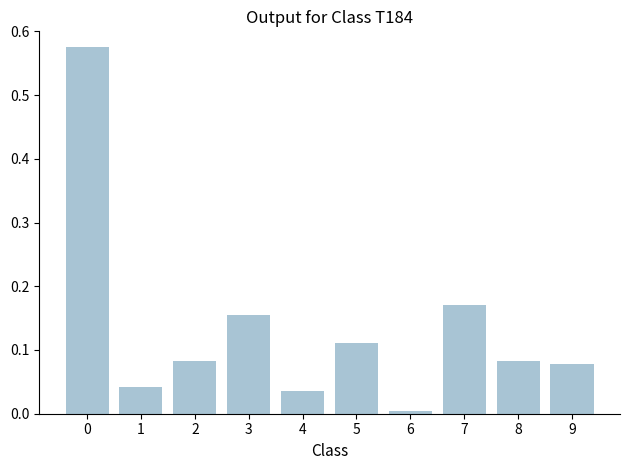

What is the sum of all values?

1.3